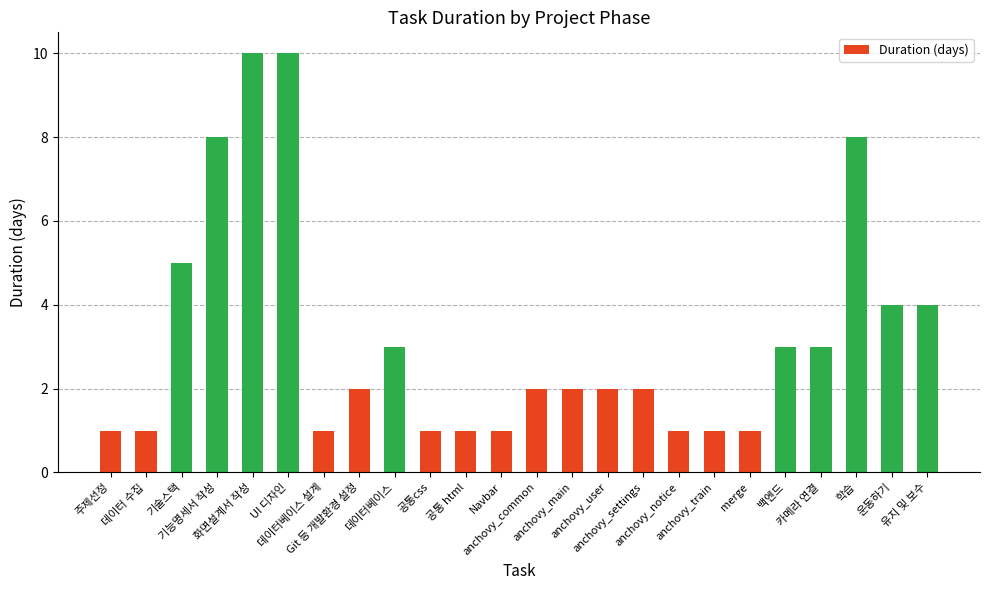

Does the chart contain any negative values?

No